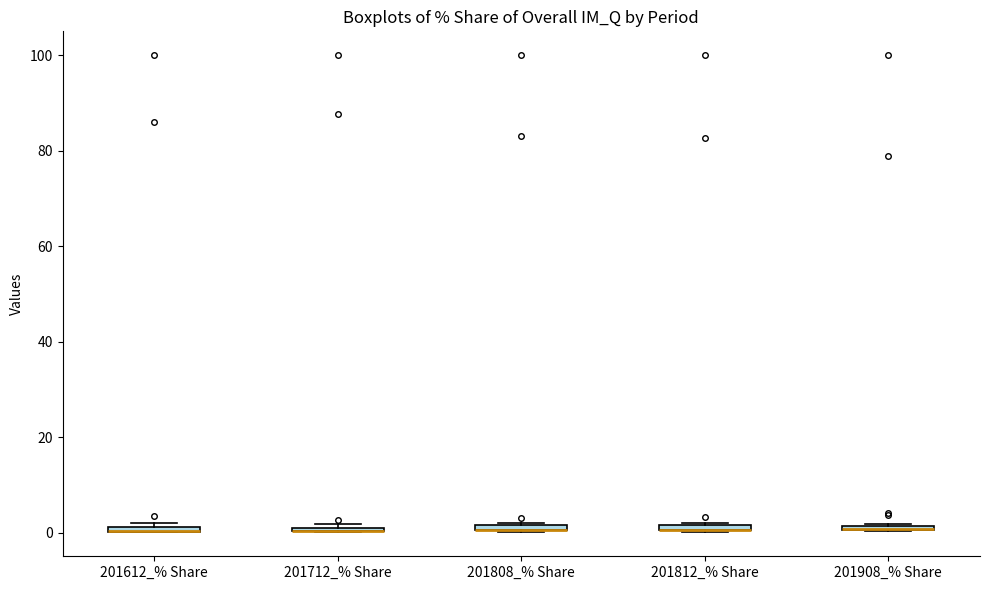

Where is the lower edge of the box for 201908_% Share on the y-axis? The values are not printed on the chart, so give them approximately, as read against the axis.

0